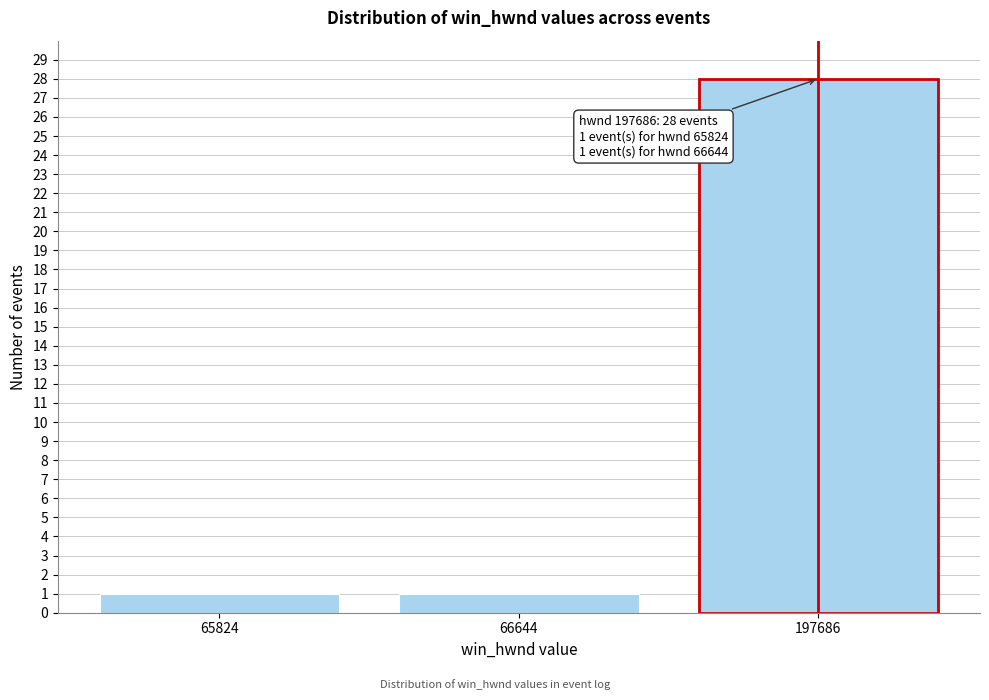

Reading left to right, transcribe all the data shown in this chart.

65824=1	66644=1	197686=28